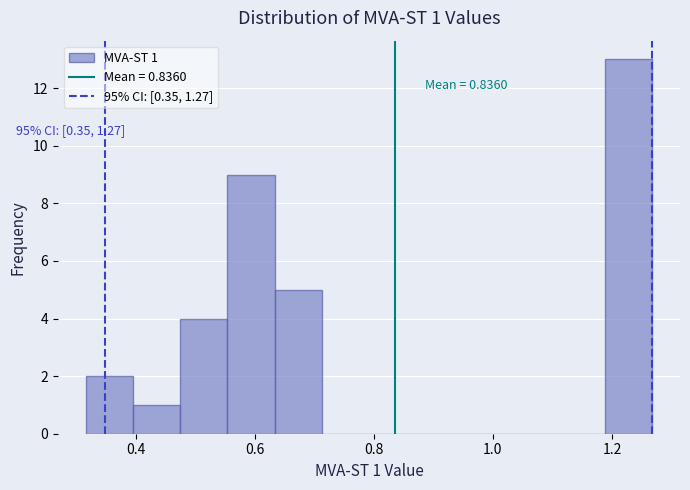

Around what value on the x-axis is the tallest bar? Give the approximate position of its centre, as read against the axis.

1.22